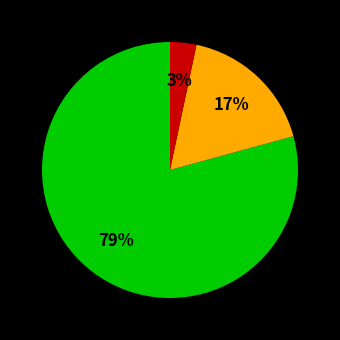

Does any single category account for the majority?

Yes